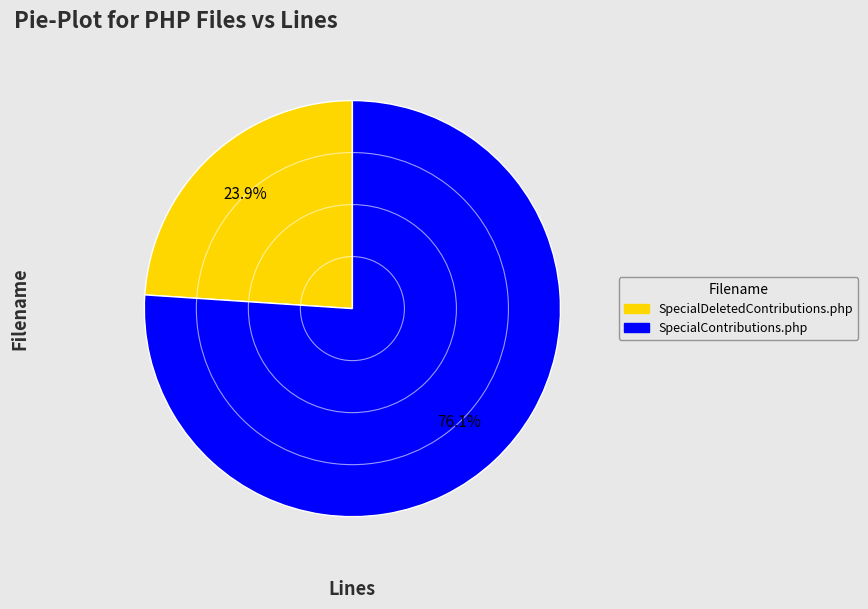

To the nearest percent, what portion does SpecialContributions.php represent?

76%